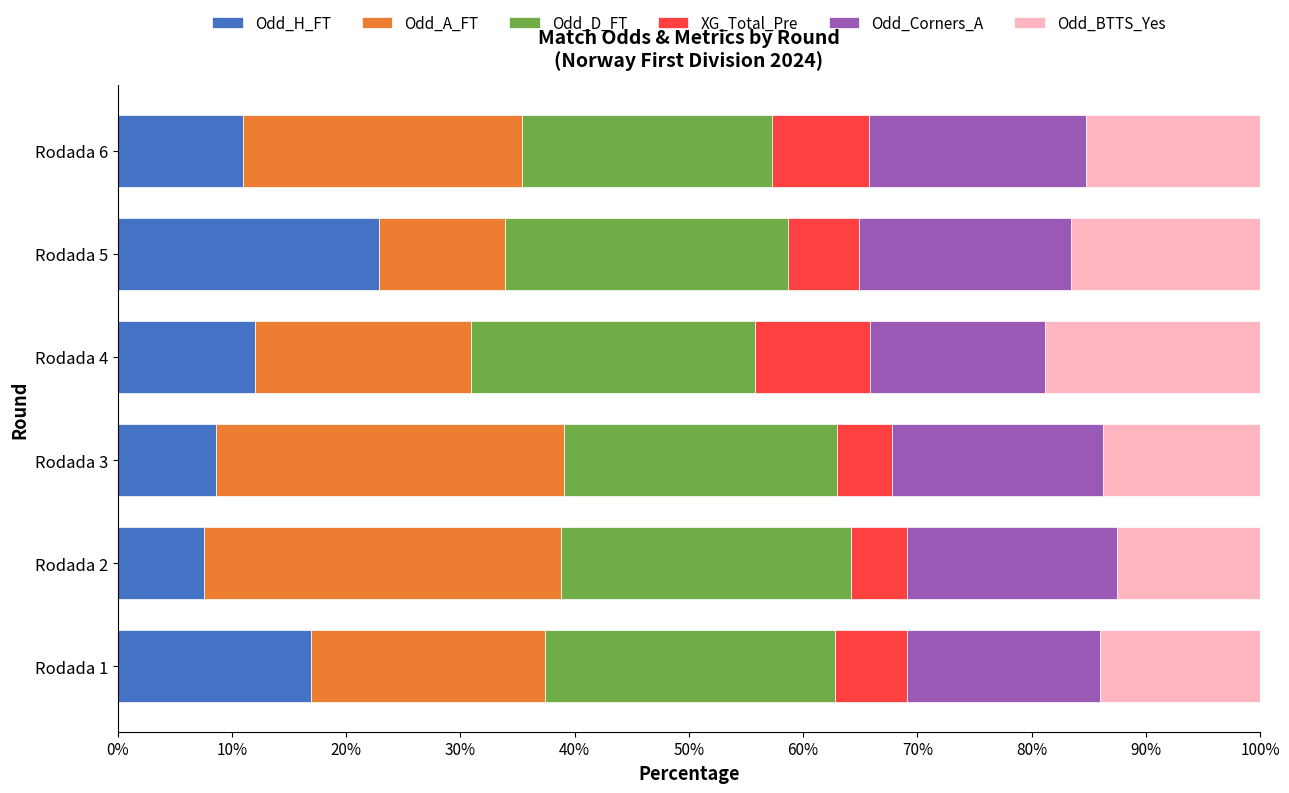

What is the total value across all series at Rodada 4?

100.0